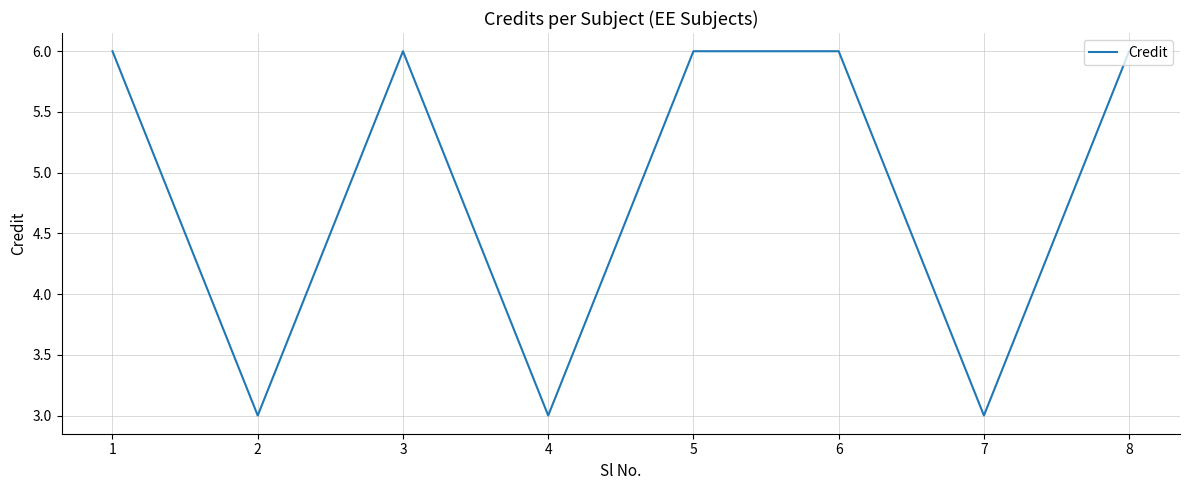

What is the difference between the values at 2 and 8?

3